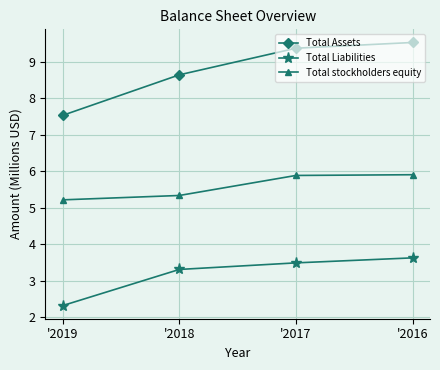

What is the difference between the Total Assets values at '2019 and '2017?

1.8